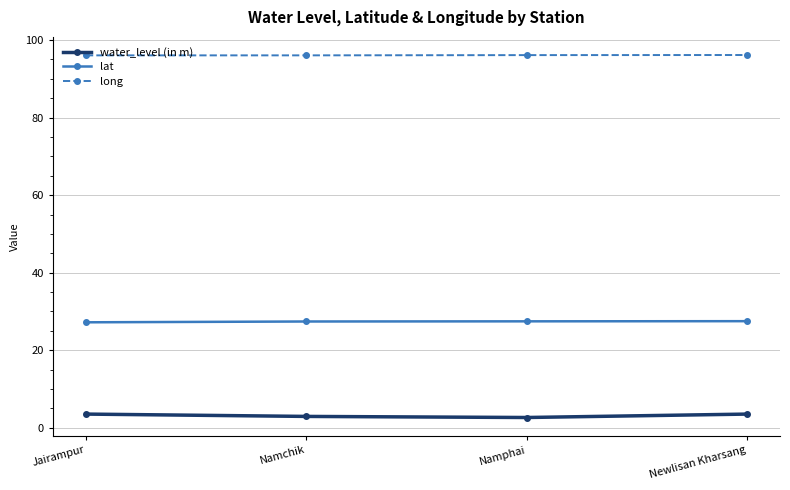

Is it true that lat equals 12.5 at Jairampur?

False